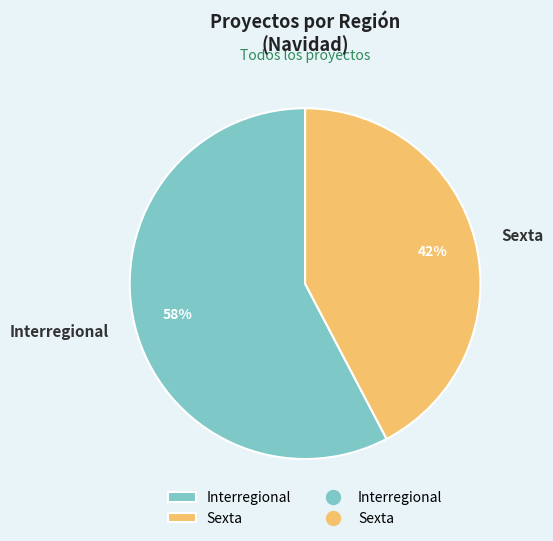

To the nearest percent, what is the average slice percentage?

50%